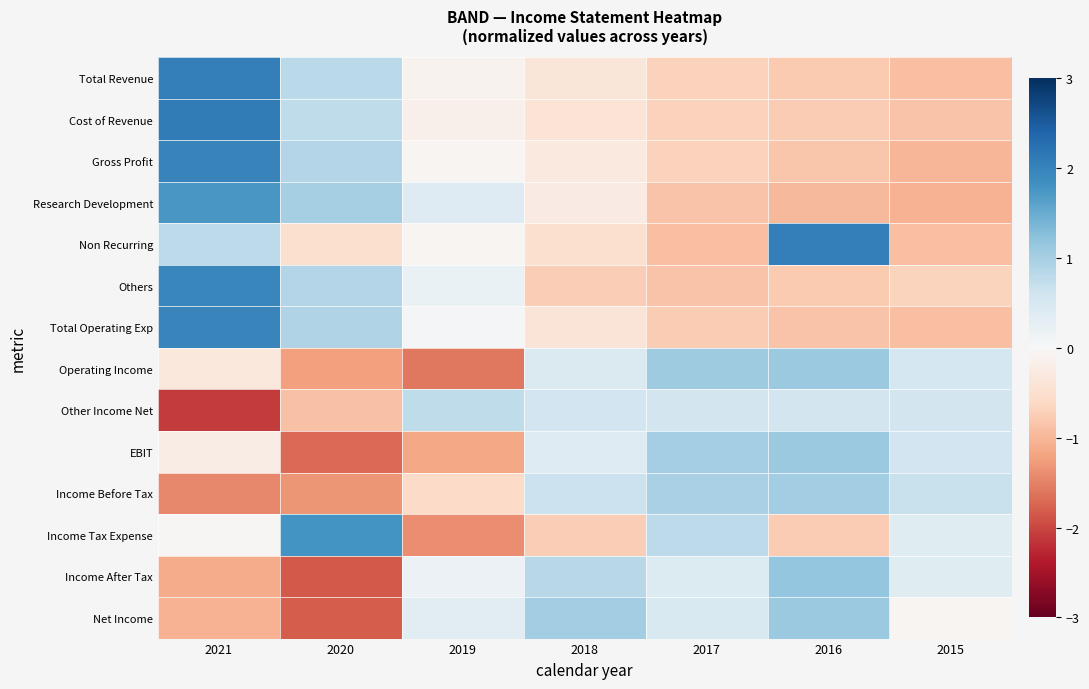

Which category has the lowest value across all series?

2021